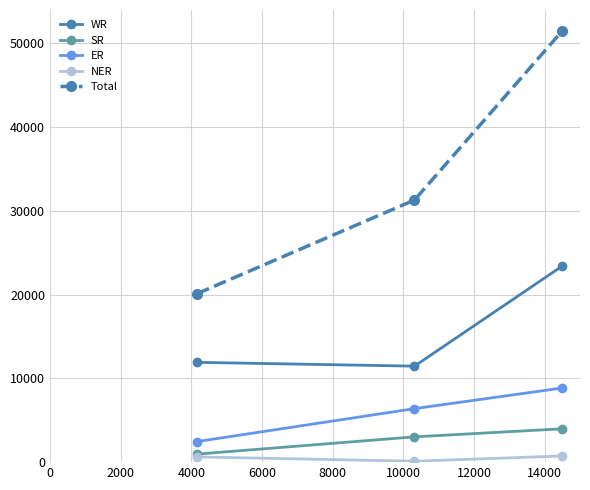

At how many categories does at least one series exceed 3772?

3